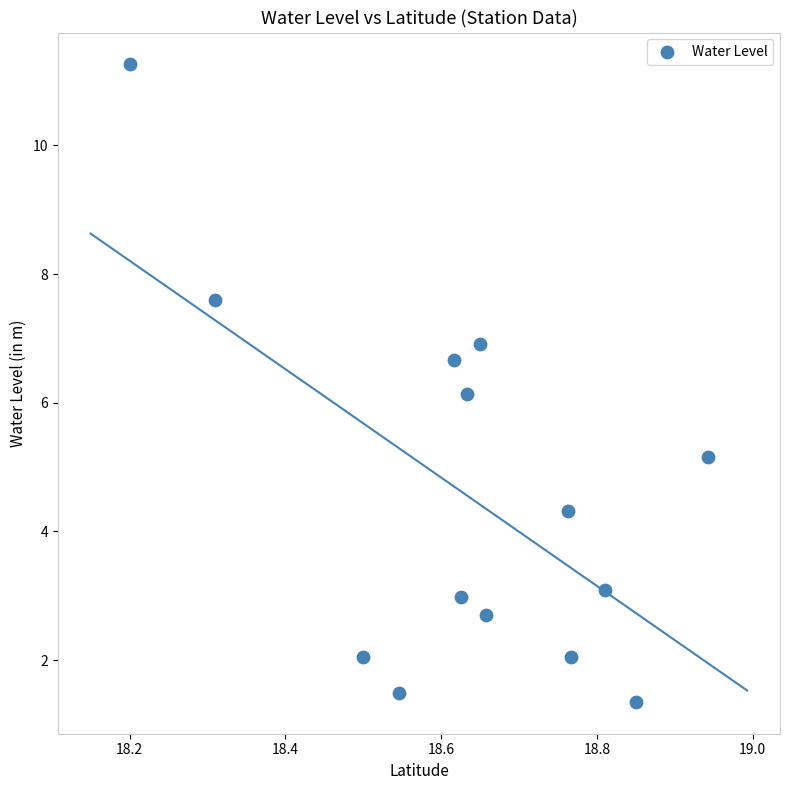

What is the range of X values (max minus min)?

0.7